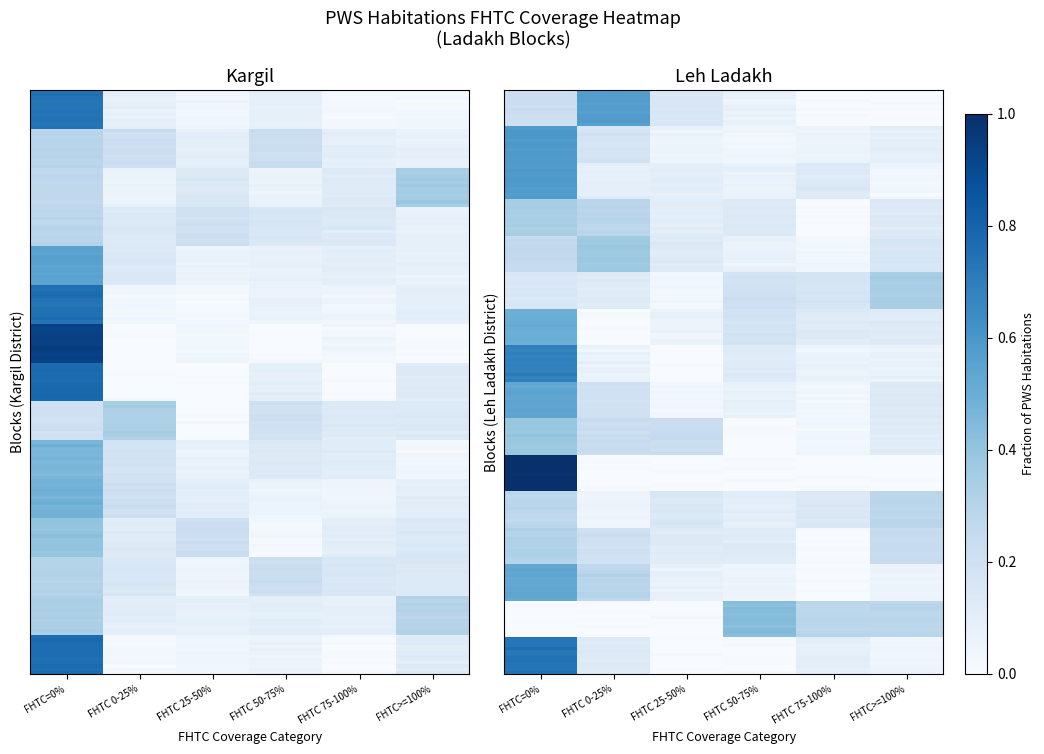

Which category has the highest value across all series?

FHTC=0%